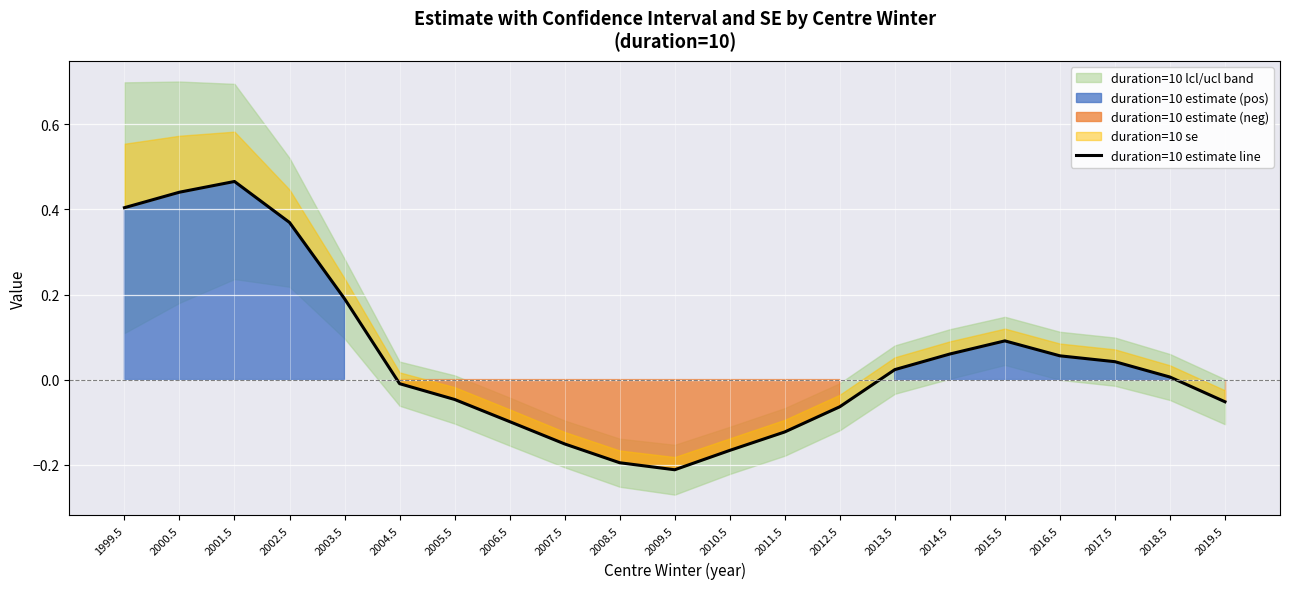

What is the change in value from 2000.5 to 2015.5?

-0.3